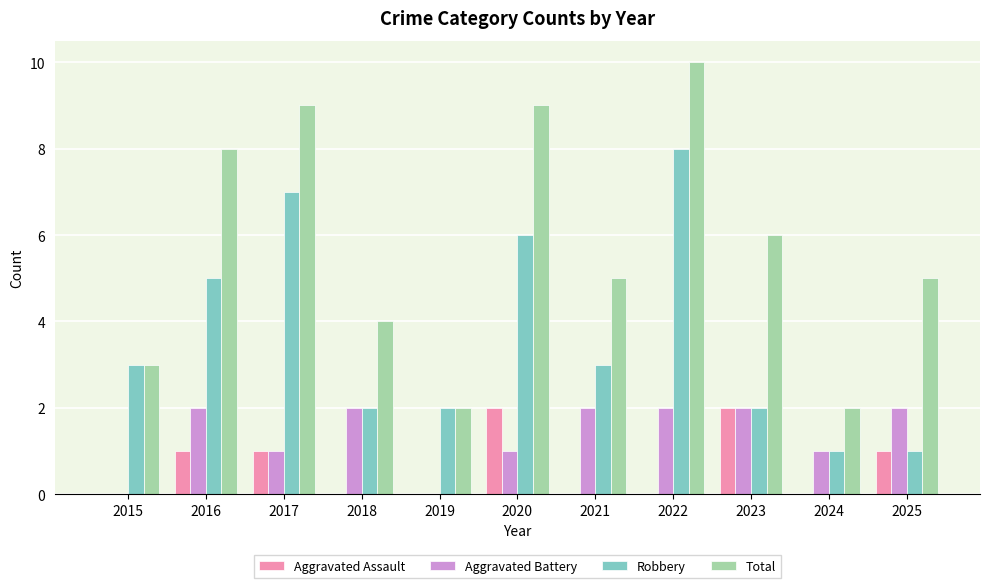

Count the Aggravated Assault values in the range 0 to 1.

9